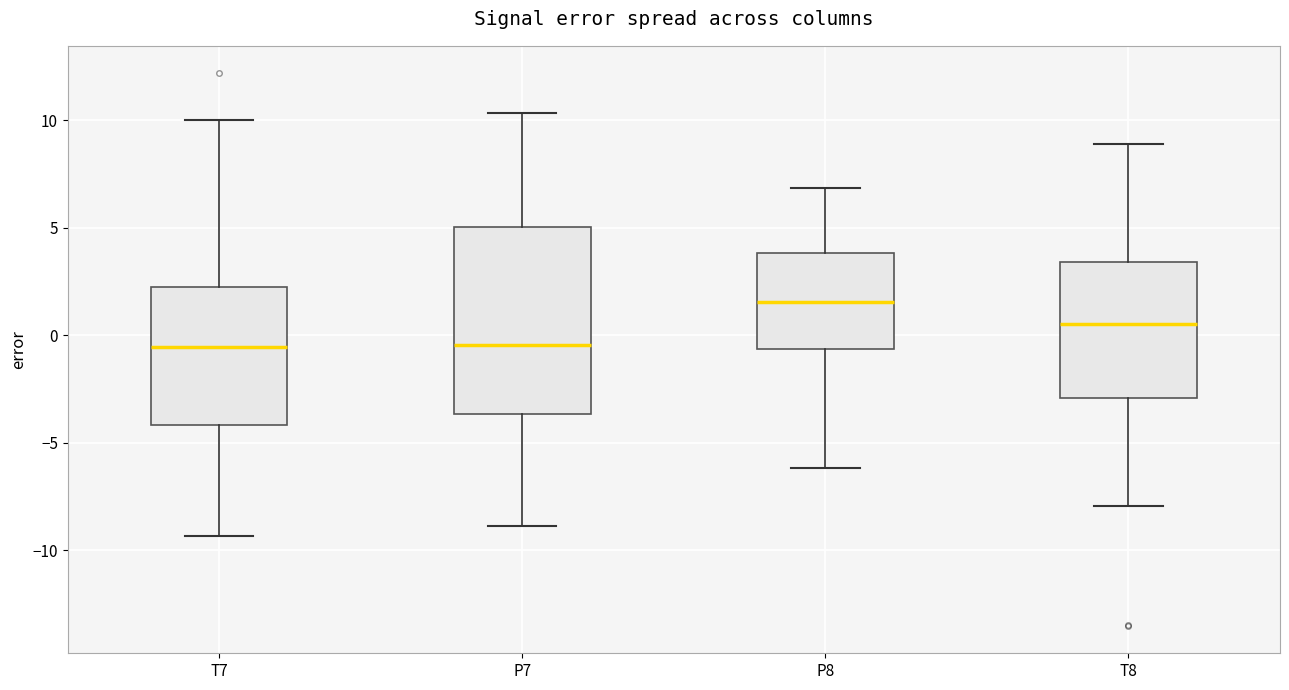

Where does the median line of the box for P8 sit on the y-axis? The values are not printed on the chart, so give them approximately, as read against the axis.

1.5